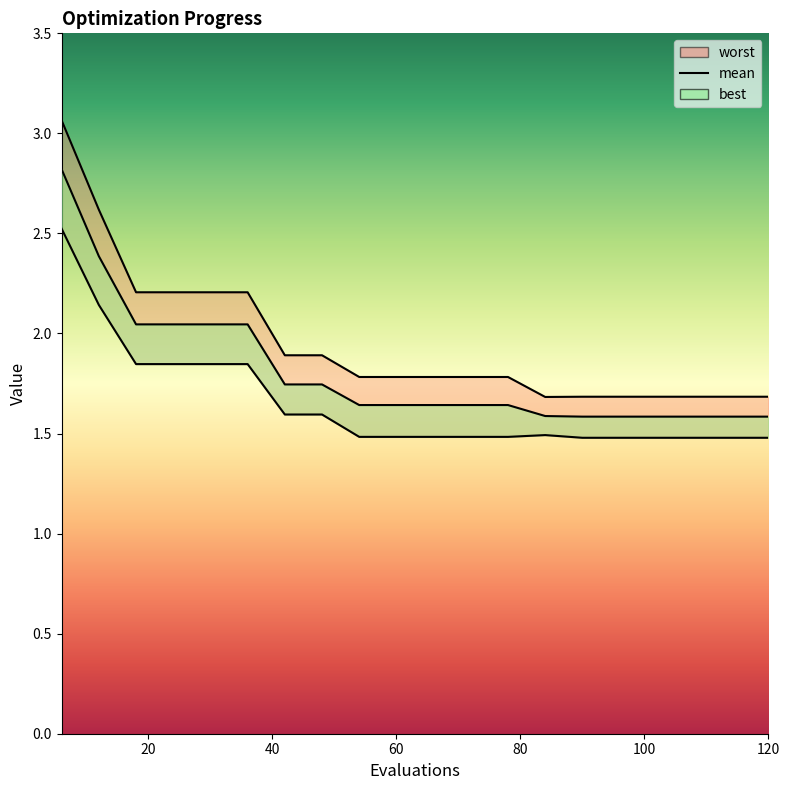

True or false: best has more than 2 points higher than both neighbors.

False